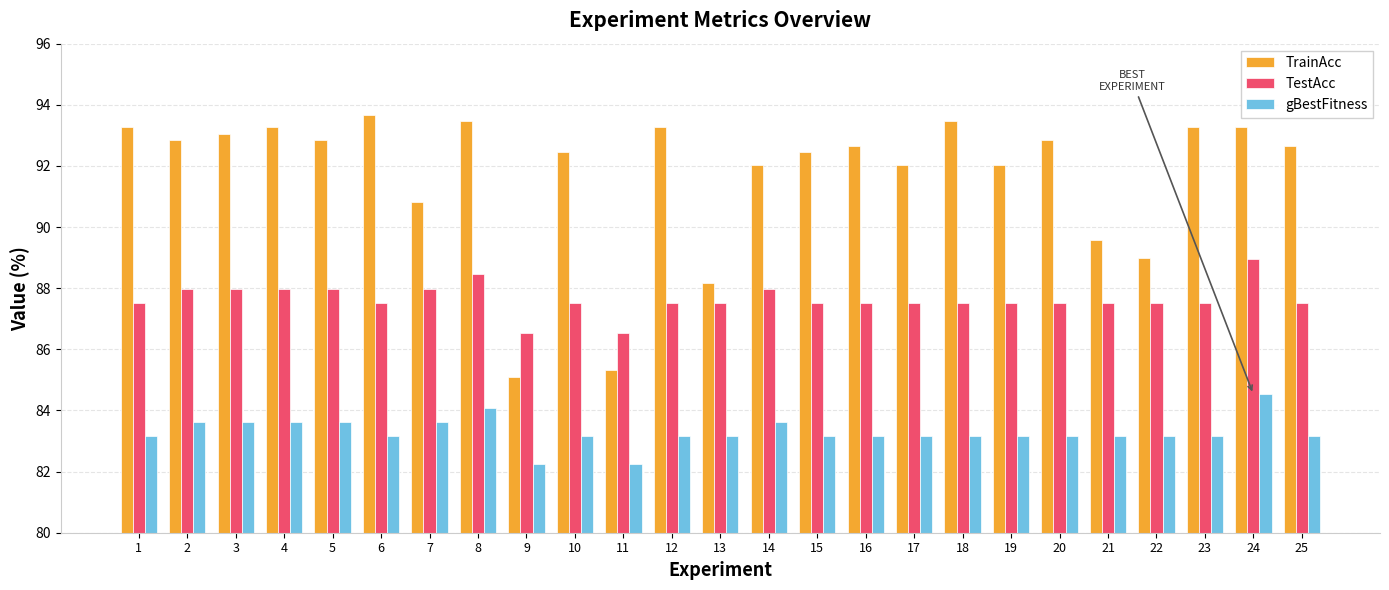

At 2, list the series in order from largest to smallest.

TrainAcc, TestAcc, gBestFitness